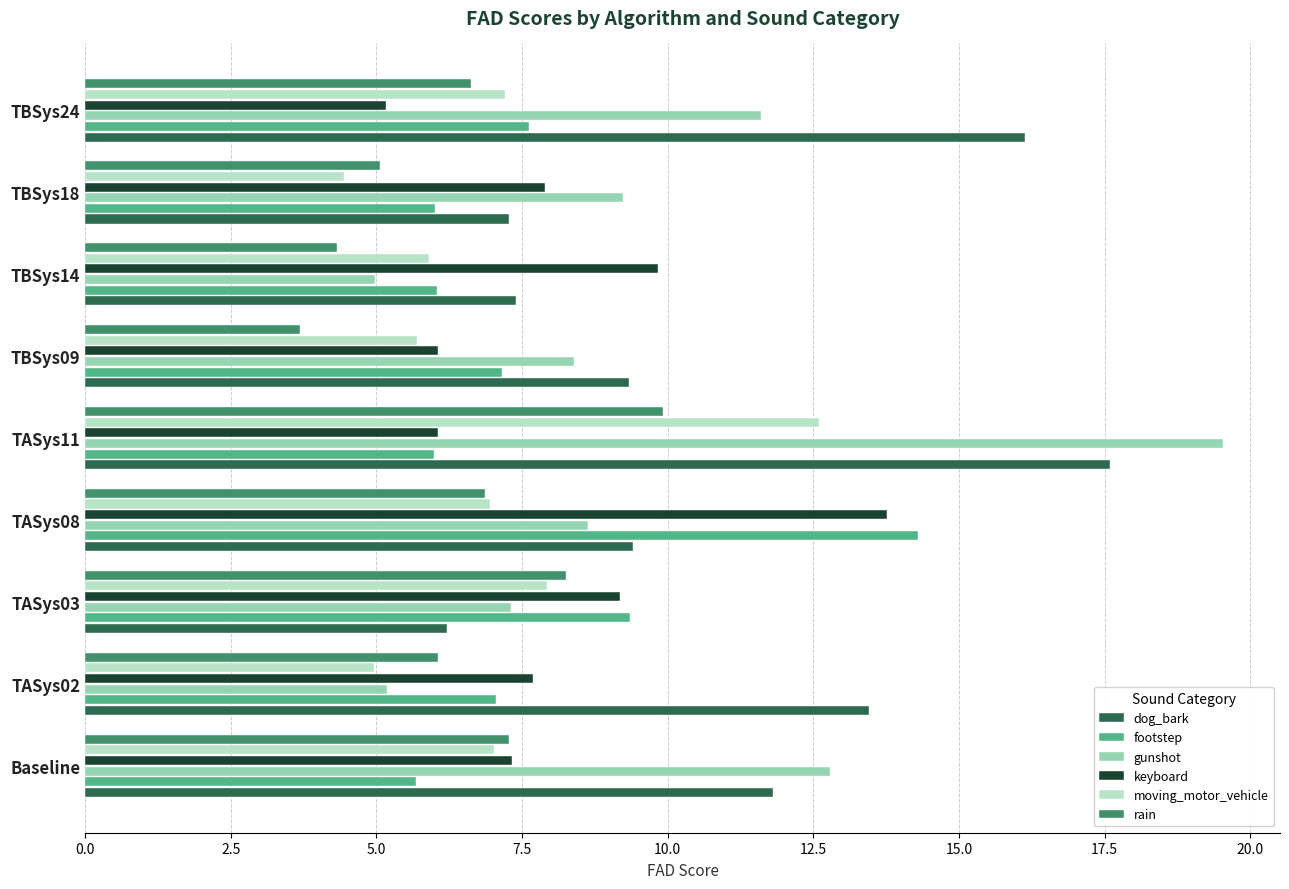

What is the smallest value displayed?

3.7